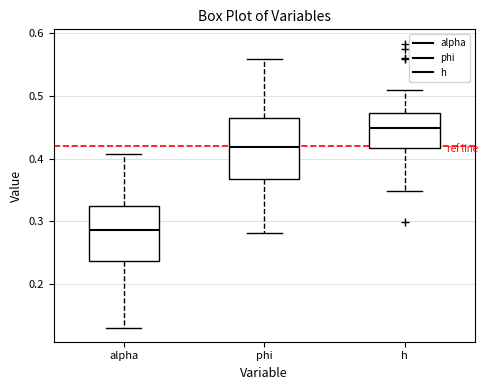

Where does the upper whisker of the box for phi end on the y-axis? The values are not printed on the chart, so give them approximately, as read against the axis.

0.56